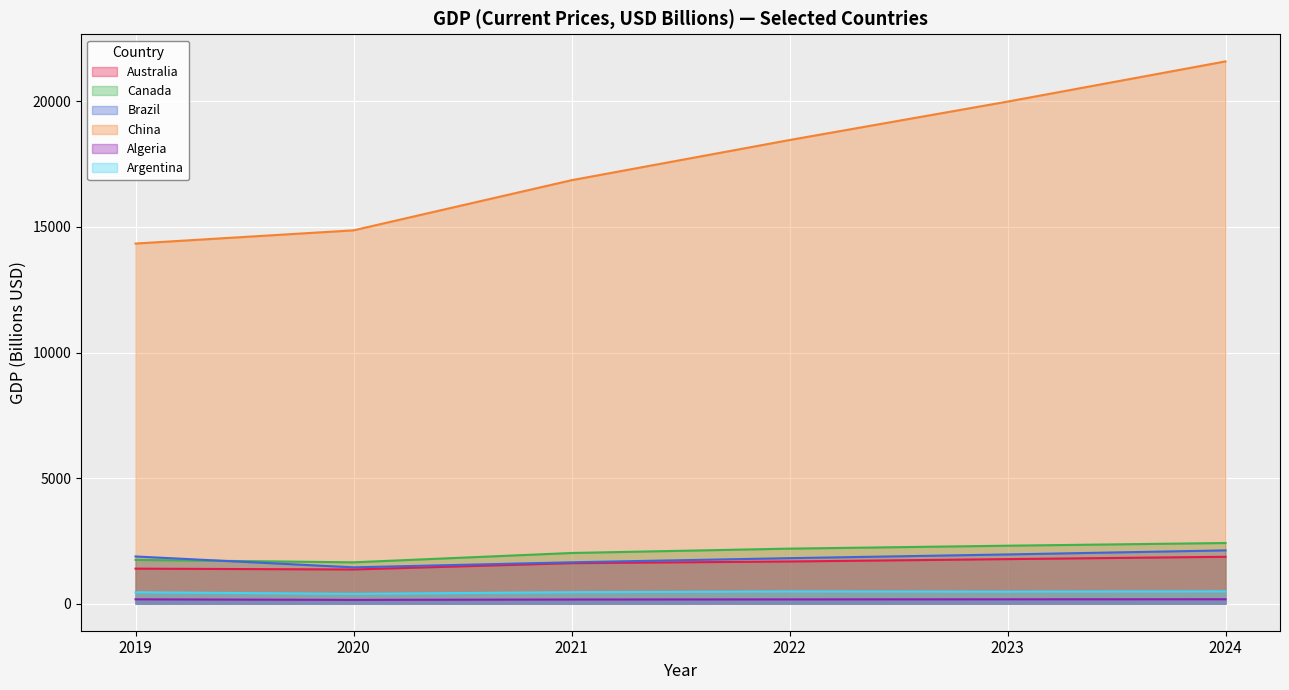

Which has a higher value, 2024 or 2023?

2024